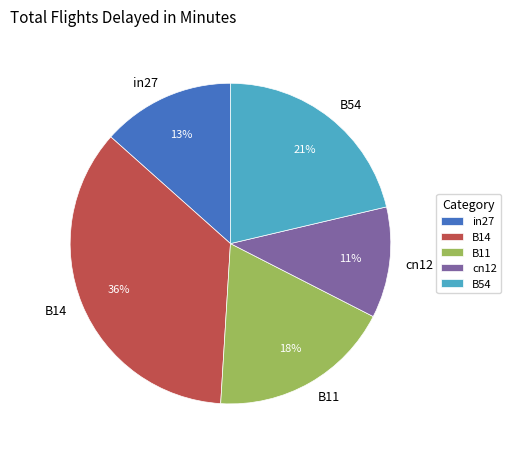

Do cn12 and B11 together represent more than half of the pie?

No